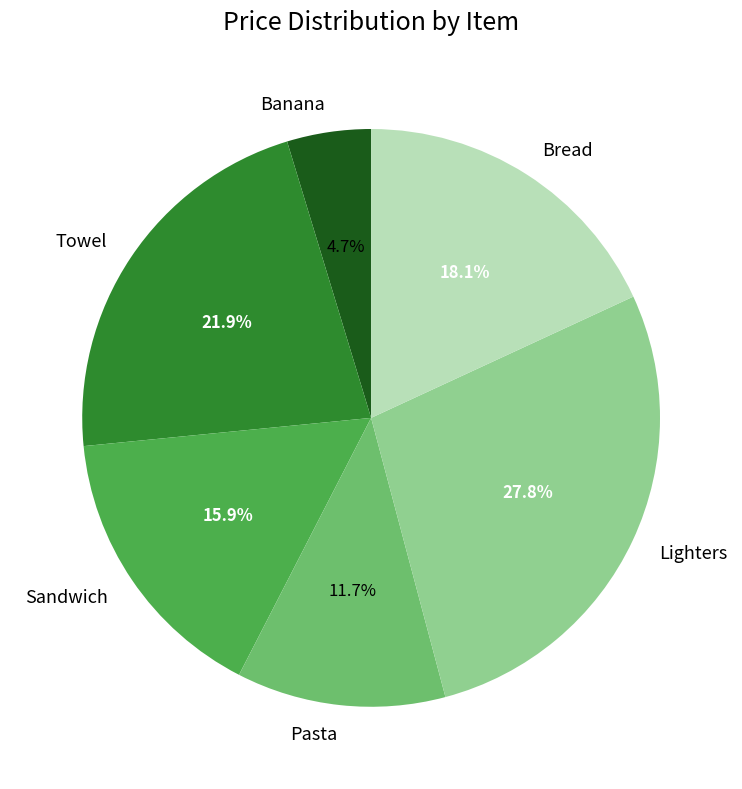

Approximately how many times larger is the value at Sandwich compared to Lighters?

0.6